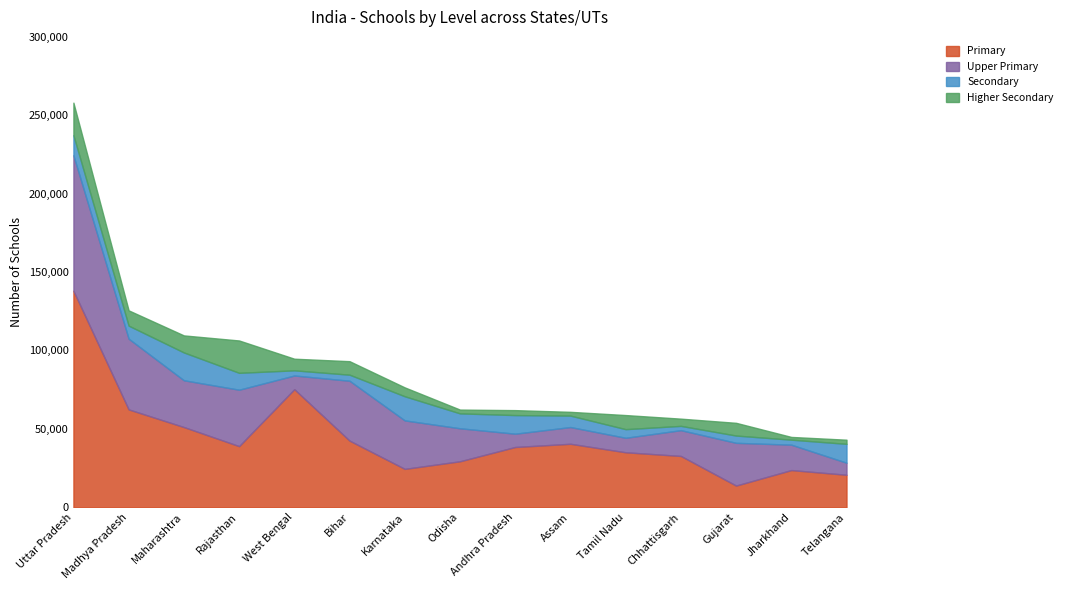

Read the Upper Primary value at Uttar Pradesh, to the nearest 100.

86400